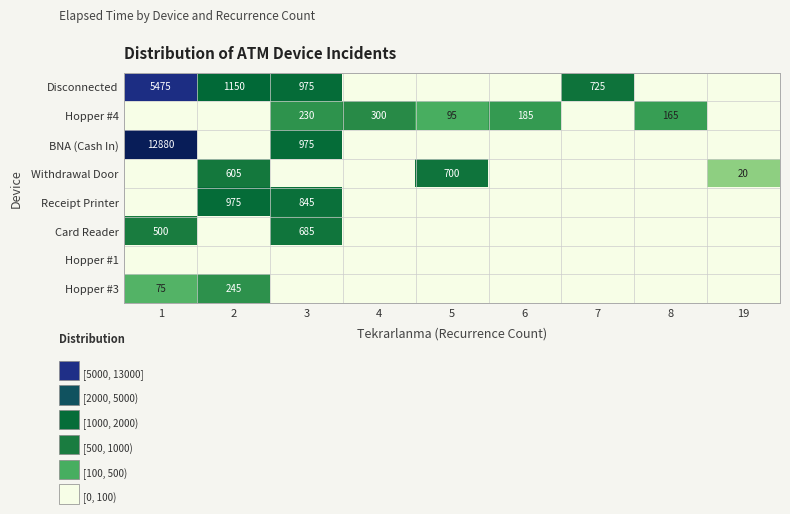

Is it true that Receipt Printer equals 463 at 2?

False